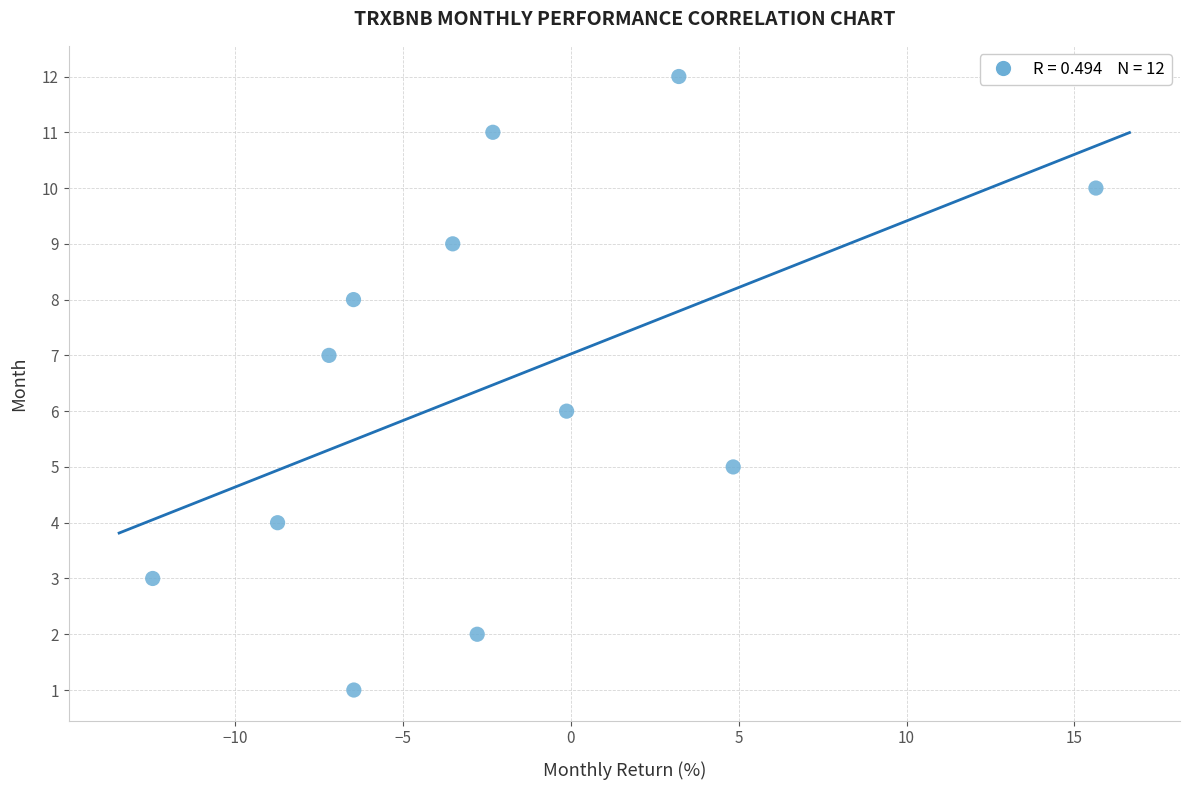

What is the range of Y values (max minus min)?

11